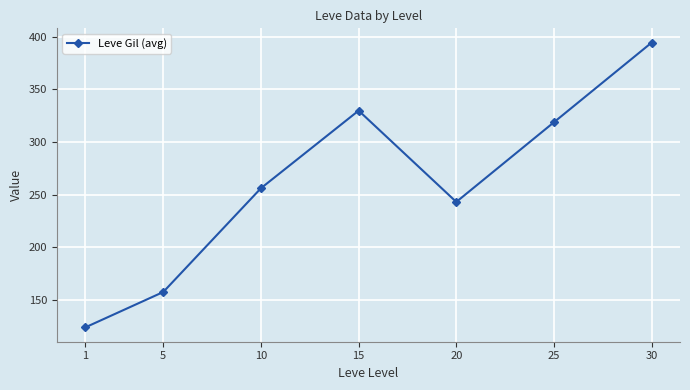

What is the minimum value shown in the chart?

123.8